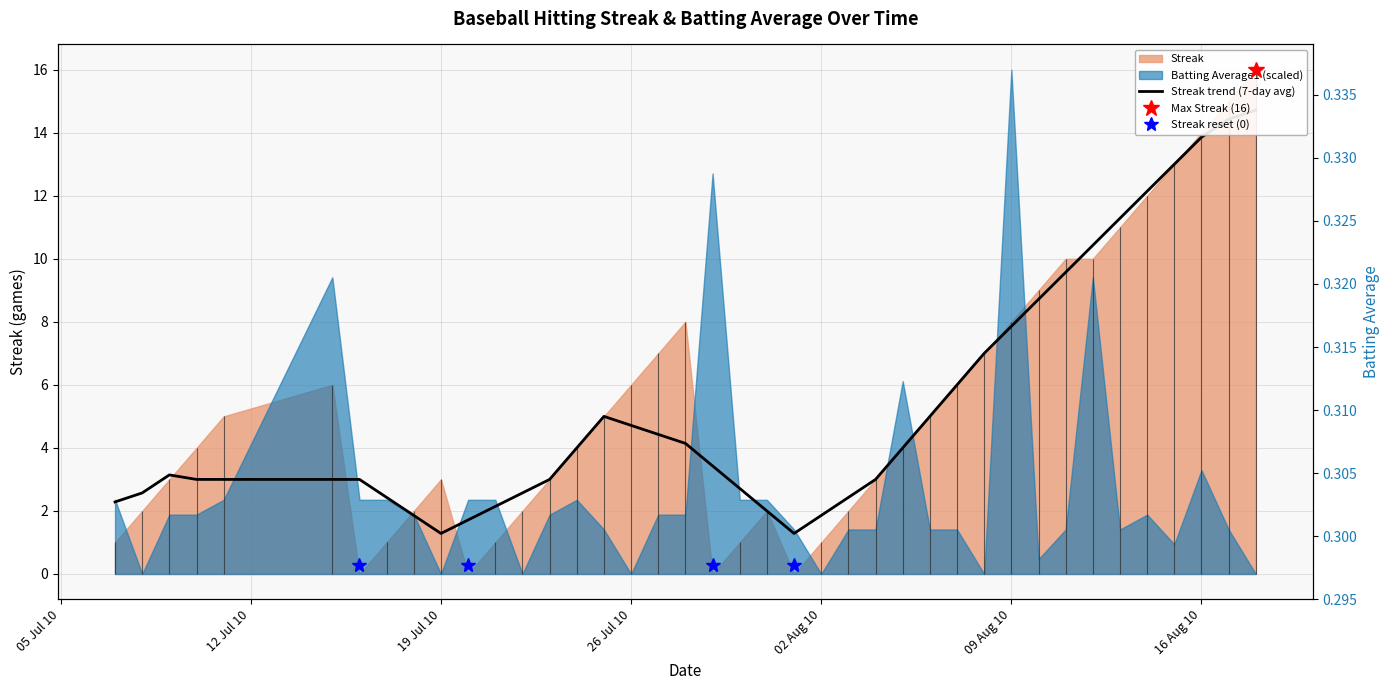

How many data points does each series have?

40